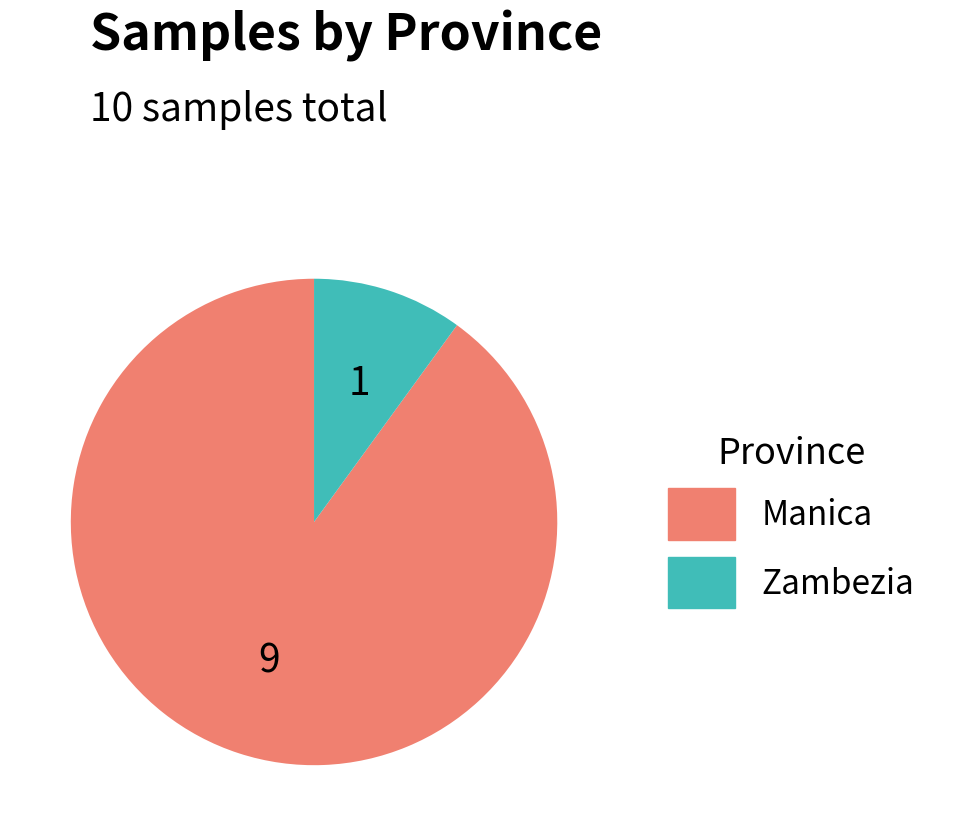

Combined, do Manica and Zambezia account for over 50%?

Yes